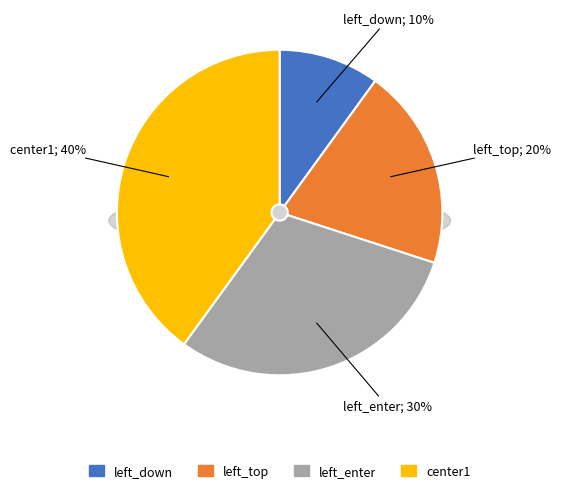

How much of the chart is everything except center1?

60.0%